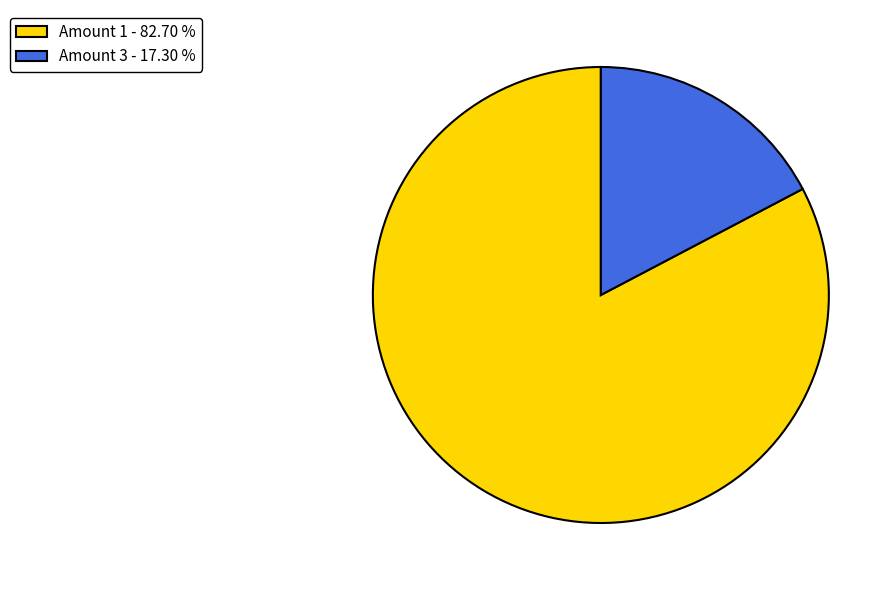

Is Amount 1 - 82.70 % the majority of the pie?

Yes